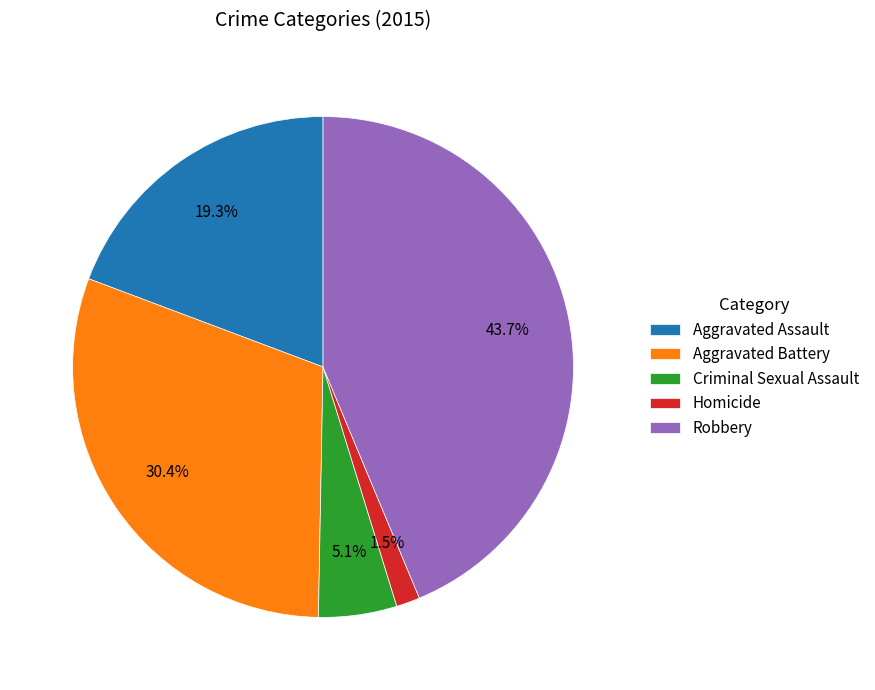

Which has a higher value, Robbery or Aggravated Battery?

Robbery